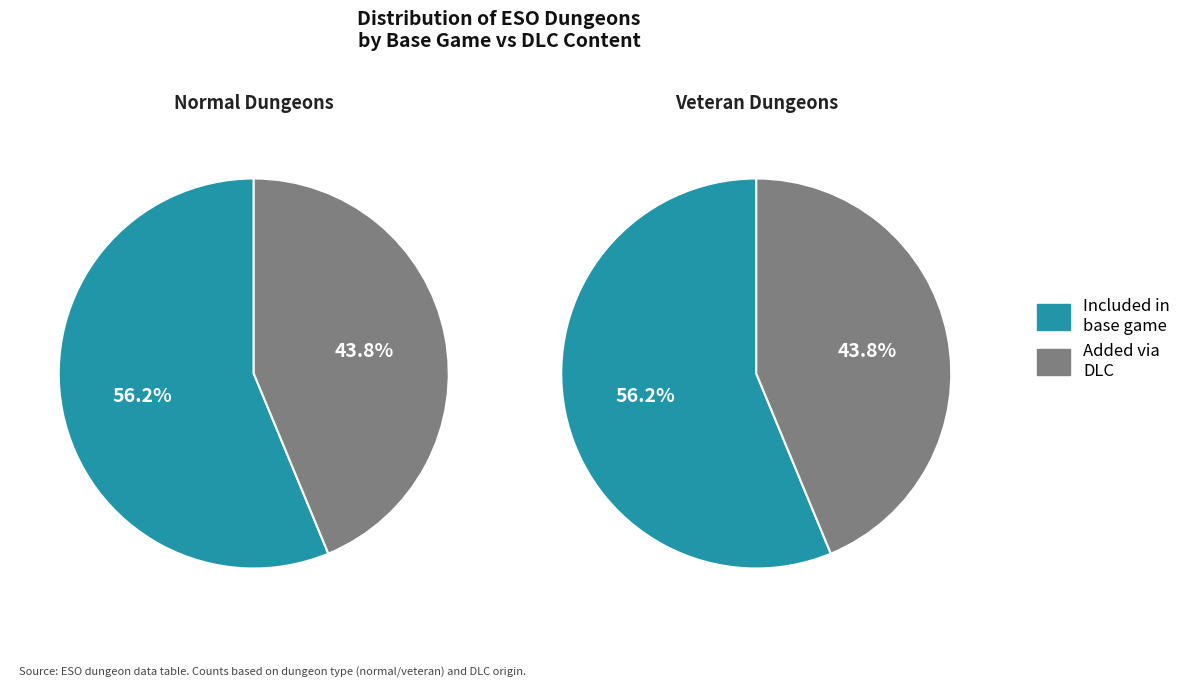

Is there a majority slice in this chart?

Yes